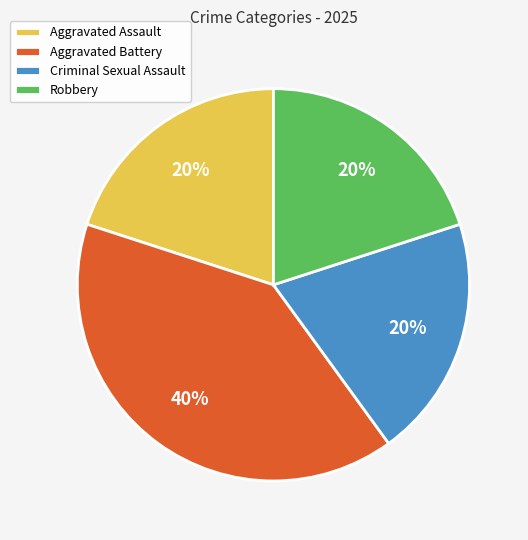

Is the sum of Aggravated Battery and Aggravated Assault greater than half?

Yes